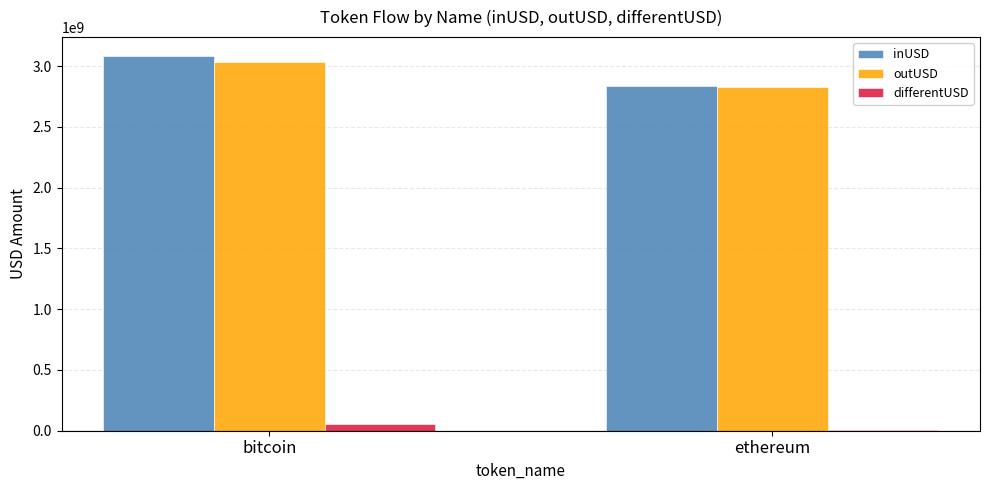

What is the greatest value displayed?

3084193860.2